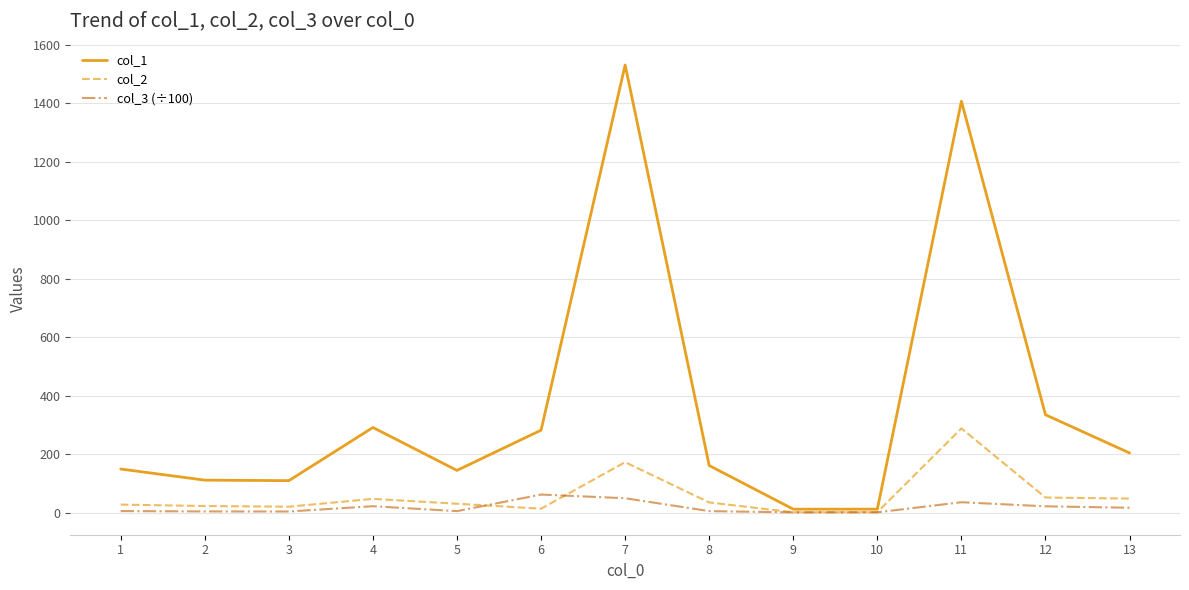

How many interior local valleys does the col_1 series have?

3